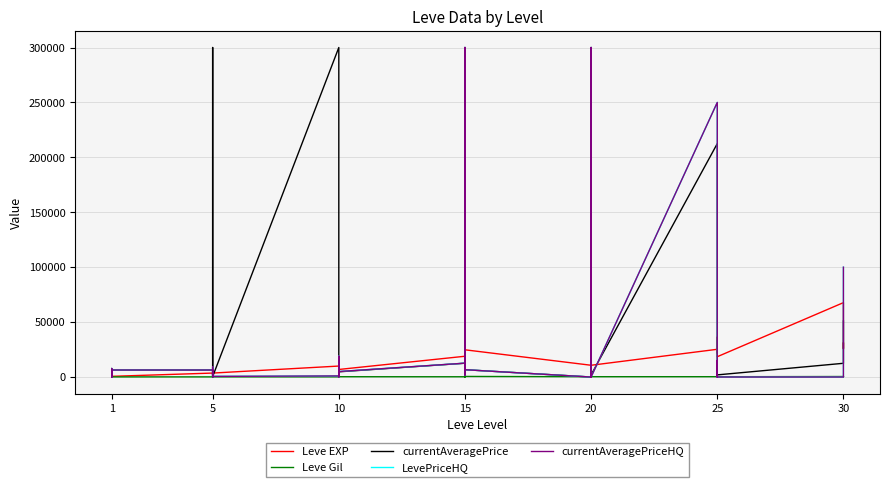

Reading right to left, transcribe all the data shown in this chart.

Leve EXP: 25900	31330	25900	67730	18490	36390	25250	21830	25250	25250	10710	8990	21600	18290	12960	10710	24790	13040	10100	24790	13040	18910	6880	9990	2230	7880	7880	9990	3600	1980	3600	3040	2230	3600	630	630	720	450	1	630
Leve Gil: 355	151	532	463	277	485	298	268	252	296	292	105	290	192	166	280	529	173	223	529	173	245	288	293	168	250	288	168	139	140	139	169	170	139	112	113	112	112	116	113
currentAveragePrice: 51000	29889	25747	12500	1949	14833	0	0	20001	212499	1949	300000	258248	18500	10000	0	6666	22857	1520	8825	300000	12565	4749	14333	828	600	19000	300000	431	0	300000	300000	934	6387	6387	600	7754	658	4091	3187
LevePriceHQ: 100000	29889	25747	0	0	15000	0	0	20001	250000	0	300000	0	18500	0	0	6666	22857	1725	11500	300000	12631	5000	12500	949	0	19000	1000	598	0	9166	7000	1225	6387	6387	0	7754	0	2000	292
currentAveragePriceHQ: 100000	29889	25747	0	0	15000	0	0	20001	250000	0	300000	0	18500	0	0	6666	22857	1725	11500	300000	12631	5000	12500	949	0	19000	1000	598	0	9166	7000	1225	6387	6387	0	7754	0	3003	292